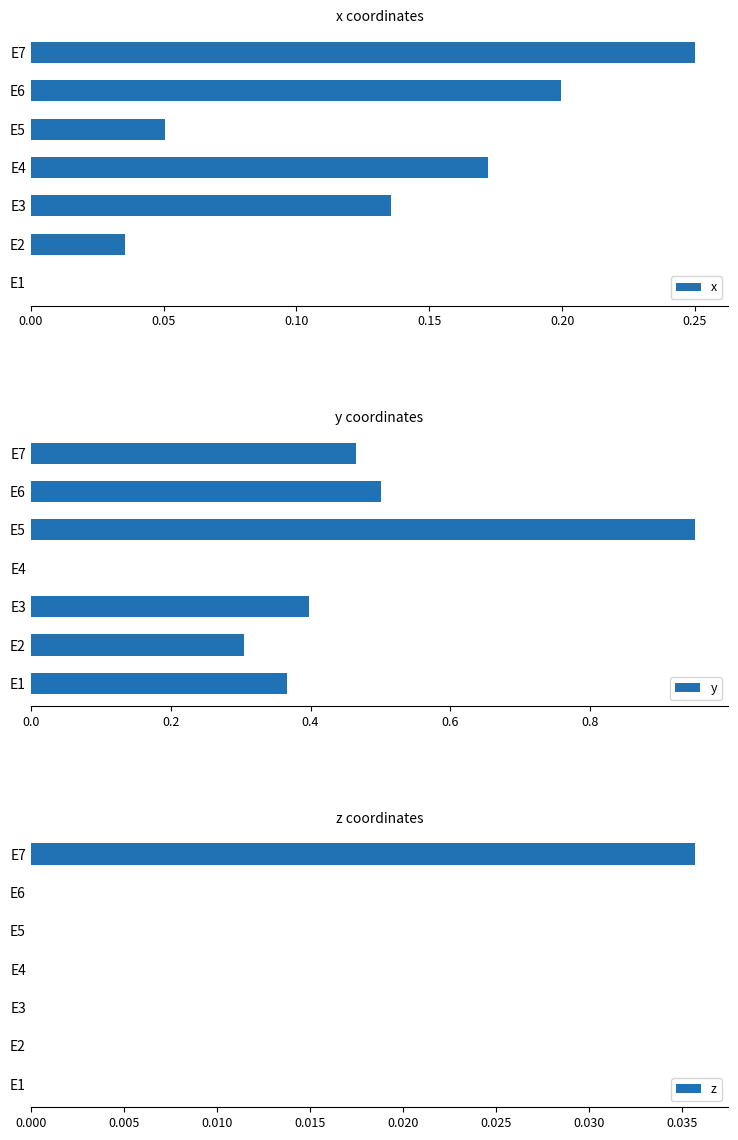

What is the value of the x bar at the 6th from the left?

0.2